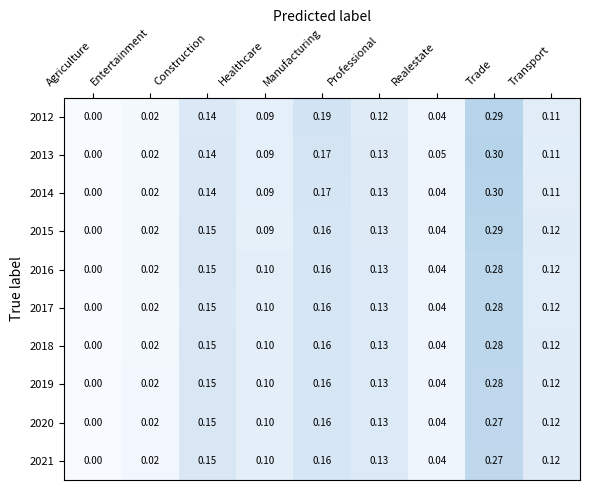

At which category does the chart reach its minimum across all series?

Agriculture